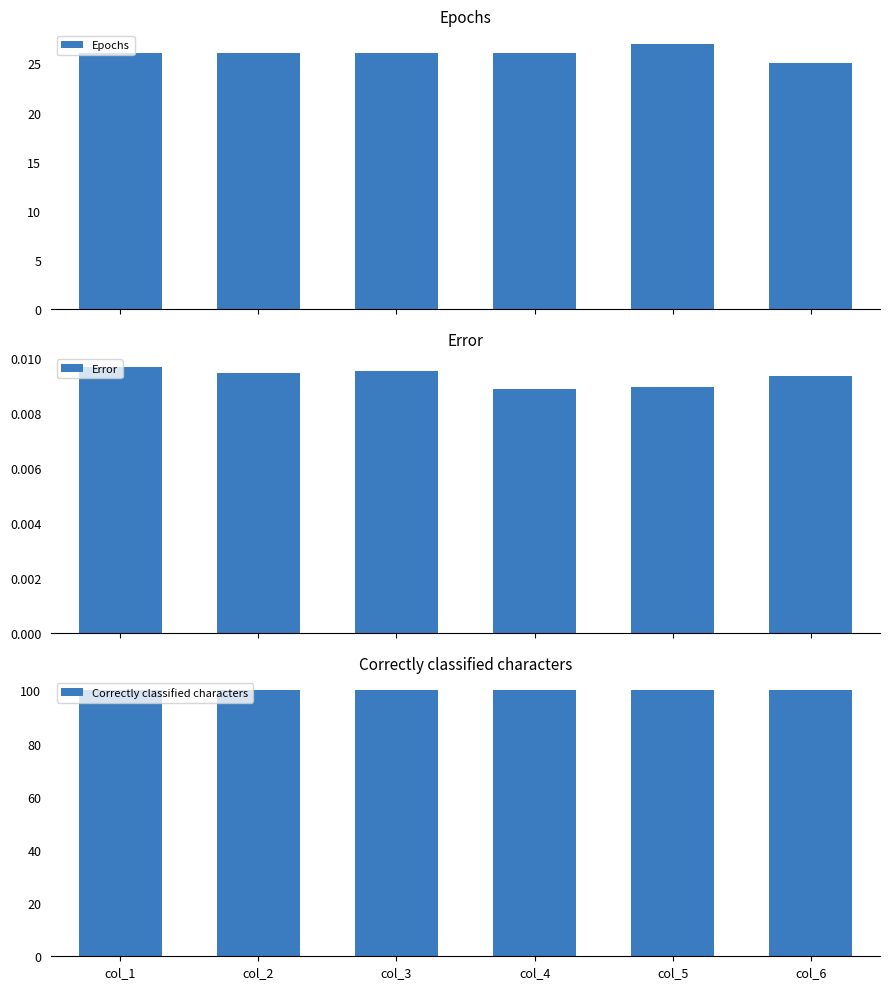

Count the Epochs values in the range 26 to 27.

5